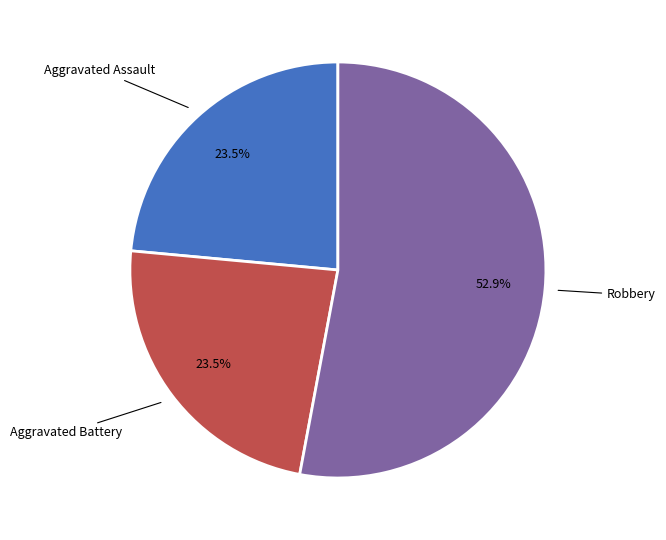

Is there any slice that represents more than half of the pie?

Yes